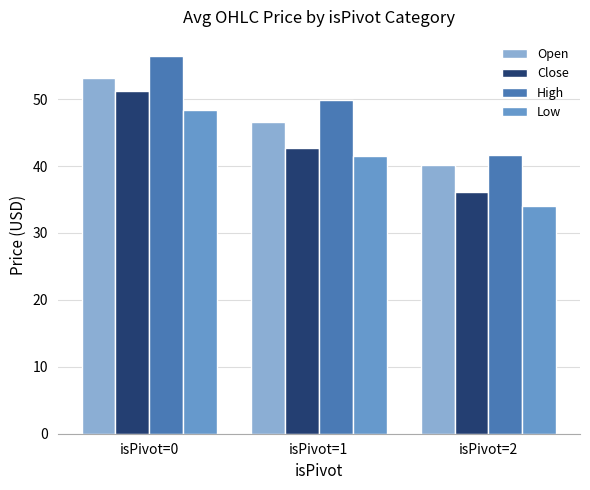

What is the value of the Close bar at the 2nd from the left?

42.7